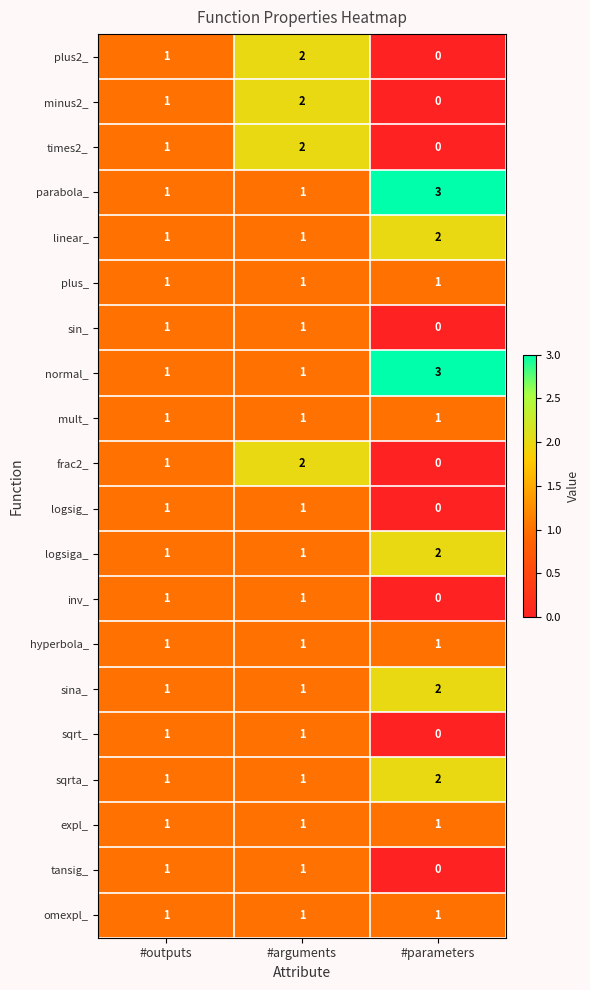

Which category has the highest value across all series?

#parameters